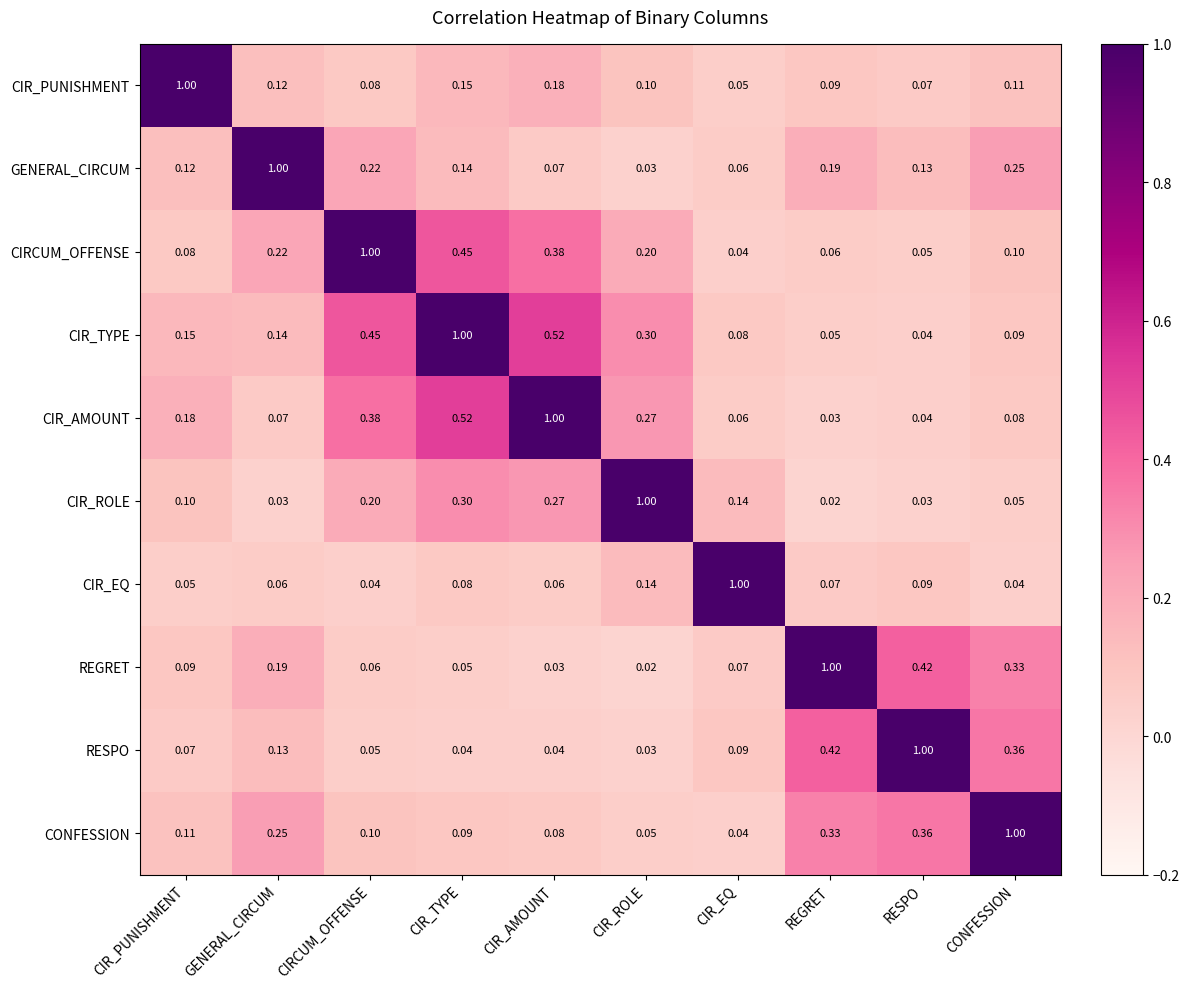

Rank the series at CIR_TYPE from highest to lowest value.

CIR_TYPE, CIR_AMOUNT, CIRCUM_OFFENSE, CIR_ROLE, CIR_PUNISHMENT, GENERAL_CIRCUM, CONFESSION, CIR_EQ, REGRET, RESPO